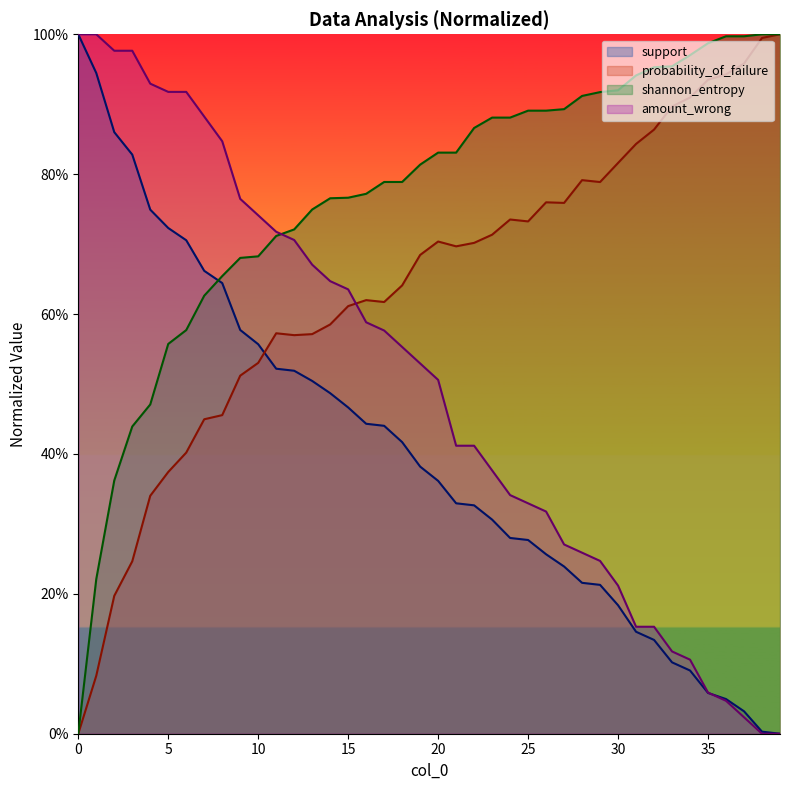

Does the chart have visible grid lines?

No